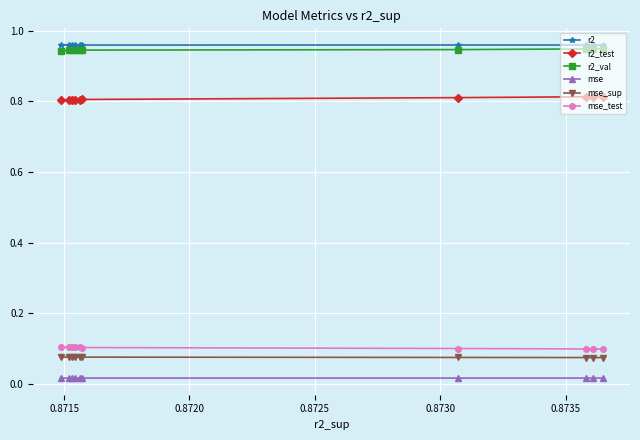

Count the r2_val values in the range 0 to 1.

10